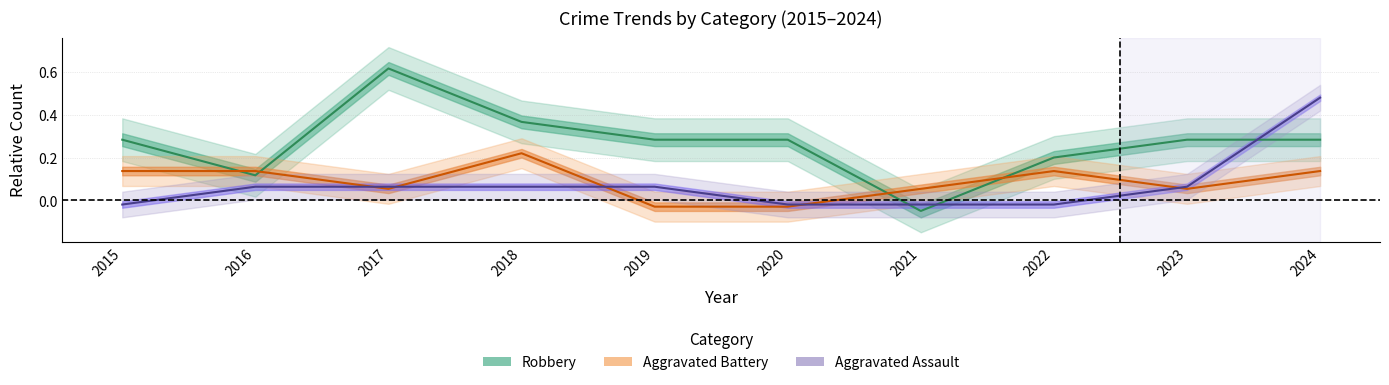

What is the spread (max minus min) of values at 2016?

0.1